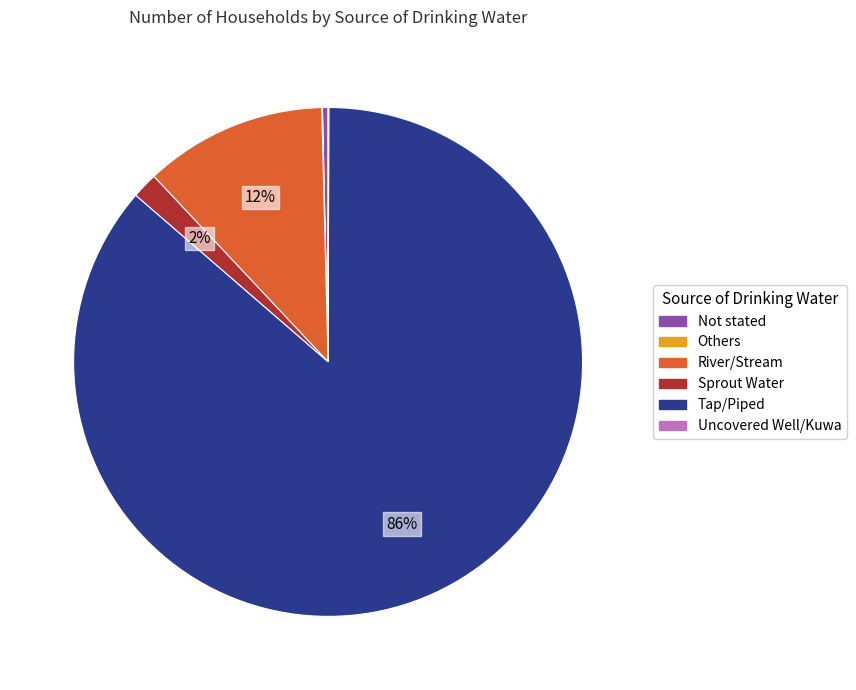

Which category accounts for the majority?

Tap/Piped